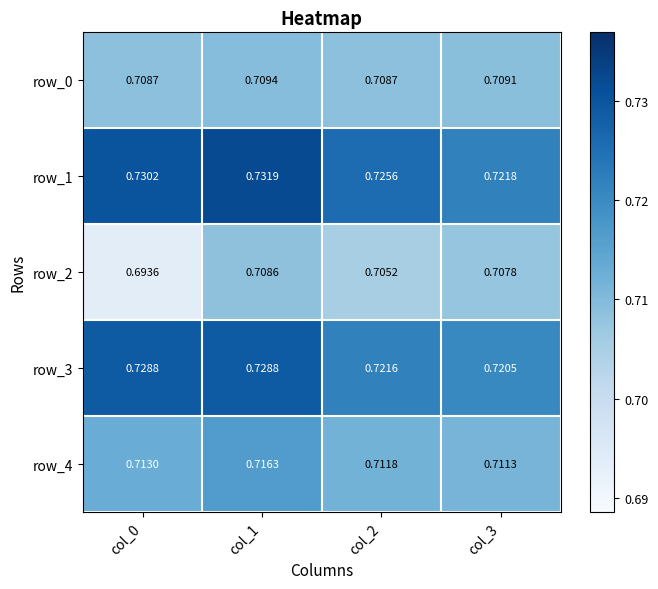

True or false: row_1 has a value of 1.2 at col_3.

False